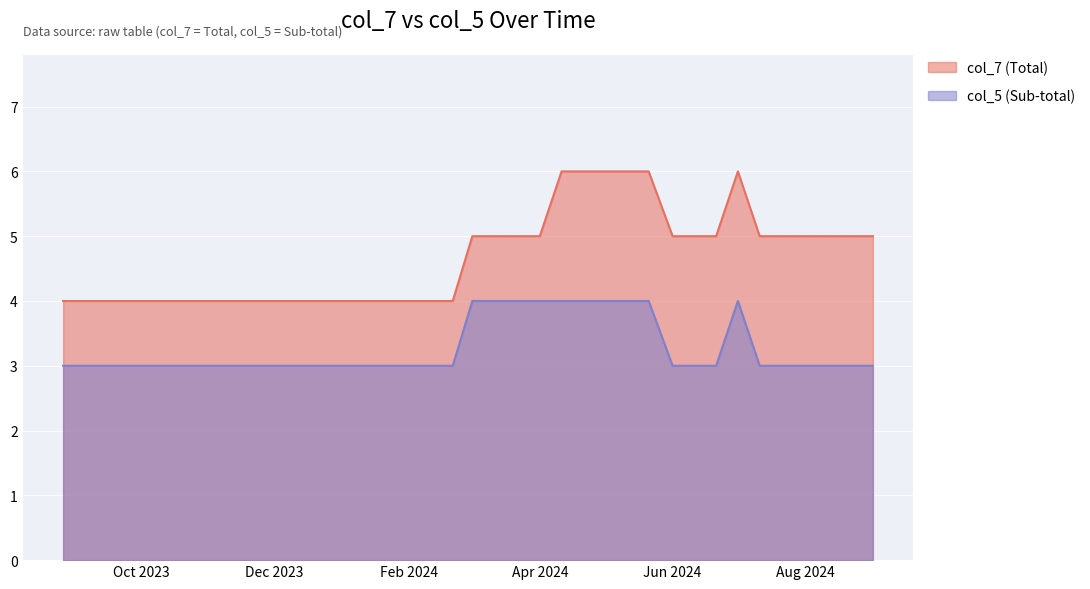

How many data points does each series have?

38